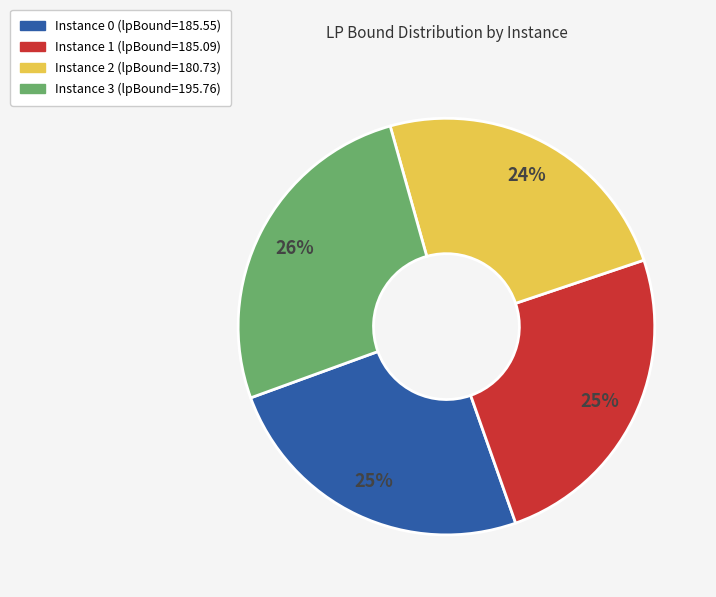

To the nearest percent, what is the average slice percentage?

25%